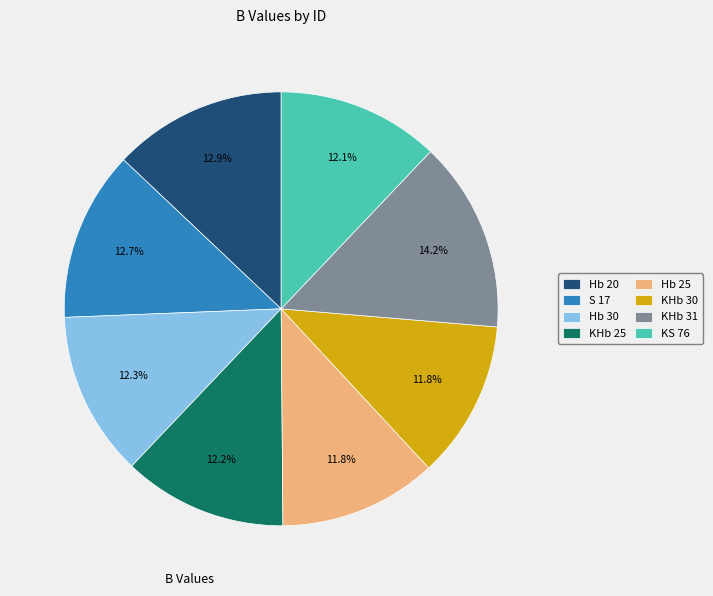

Count the number of slices in the pie.

8